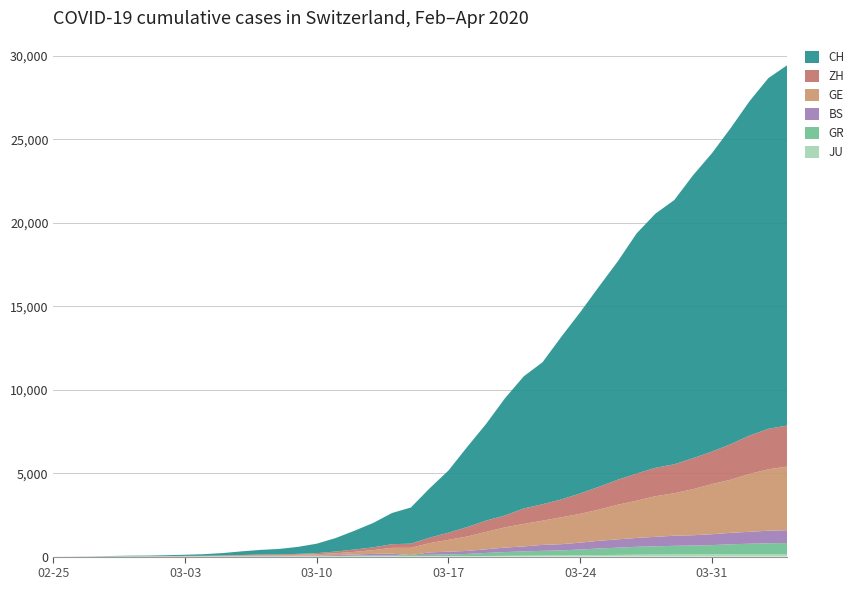

Reading left to right, list all the values displayed in this chart.

JU: 0	0	1	1	1	1	1	2	2	4	4	5	5	7	7	7	12	17	18	19	25	29	32	36	44	54	61	69	82	92	100	114	119	127	128	140	145	149	149	154
GR: 0	2	2	6	6	6	9	9	12	14	16	17	18	18	22	31	43	53	56	71	84	101	128	182	226	258	284	300	343	393	433	474	495	519	535	547	592	622	649	657
BS: 0	0	1	1	1	1	1	3	3	8	15	21	24	28	33	49	73	92	100	0	143	164	181	220	270	297	356	374	410	462	501	530	569	605	617	653	687	714	754	767
GE: 0	1	1	5	9	10	11	14	16	20	30	43	45	60	80	114	155	227	351	435	556	710	863	1041	1212	1350	1453	1611	1729	1870	2073	2231	2436	2547	2761	3003	3180	3469	3678	3816
ZH: 0	0	2	2	6	7	10	13	15	23	29	34	40	49	62	101	140	163	218	250	326	429	568	679	711	925	984	1073	1221	1368	1500	1627	1701	1733	1859	1947	2136	2300	2428	2461
CH: 0	4	8	20	30	36	50	69	97	142	219	280	327	419	570	807	1125	1463	1870	2165	2959	3727	4807	5794	7022	7918	8512	9752	10858	12000	13091	14394	15235	15837	16957	17882	18946	20040	21017	21593